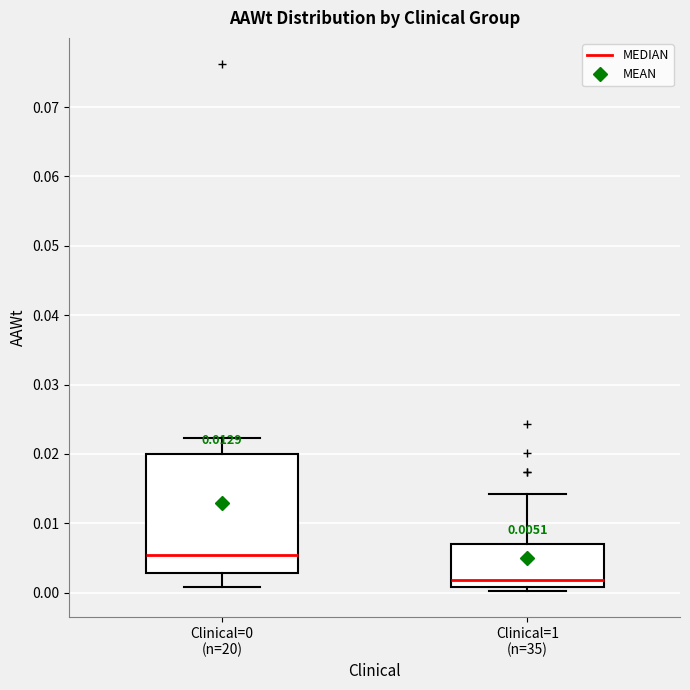

Which box has the highest median line?

Clinical=0 (n=20)